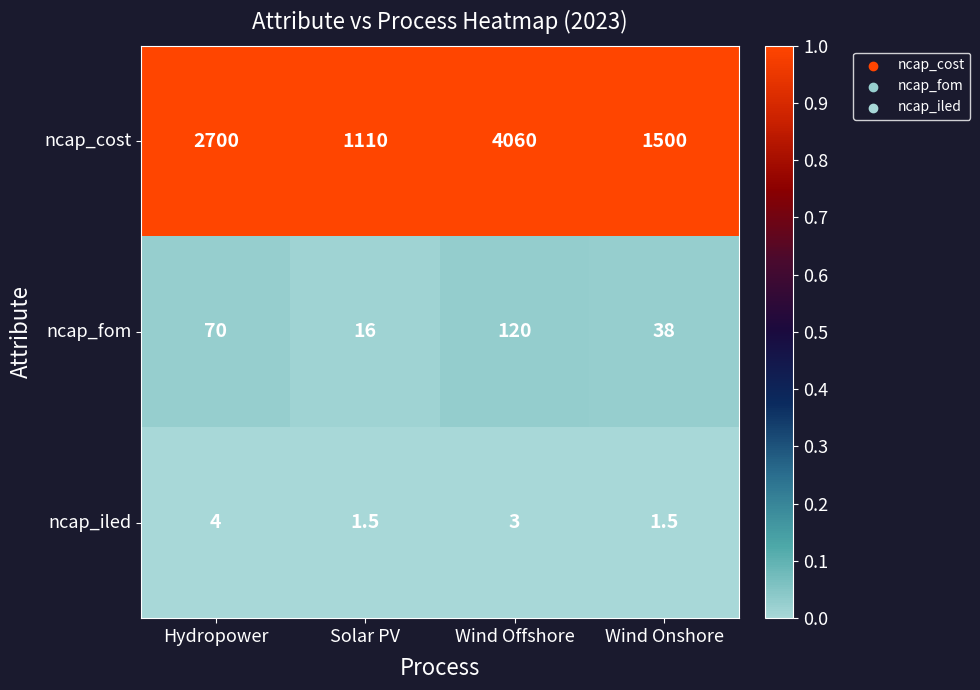

Reading left to right, what are all the values shown in this chart?

ncap_cost: 2700.0	1110.0	4060.0	1500.0
ncap_fom: 70.0	16.0	120.0	38.0
ncap_iled: 4.0	1.5	3.0	1.5